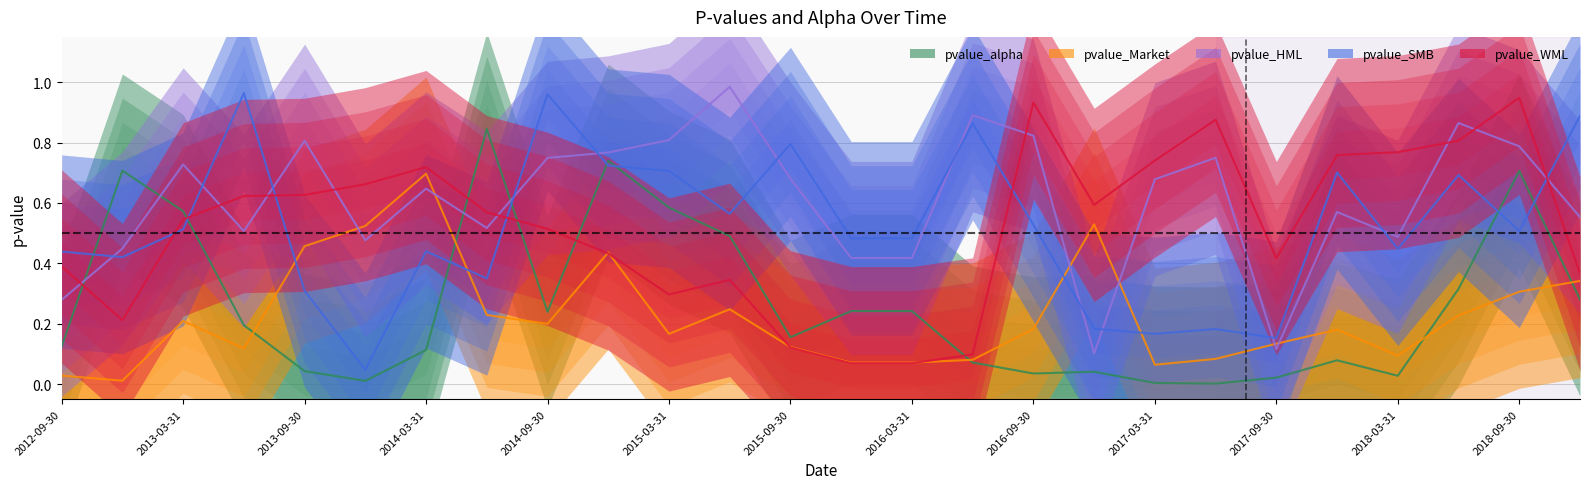

At which category does the chart reach its minimum across all series?

19